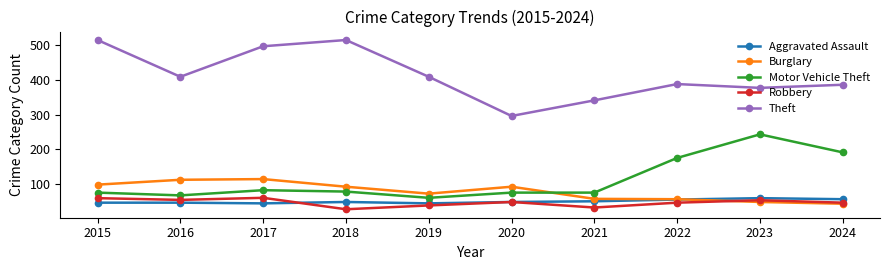

At which label is Motor Vehicle Theft closest to 151?

2022